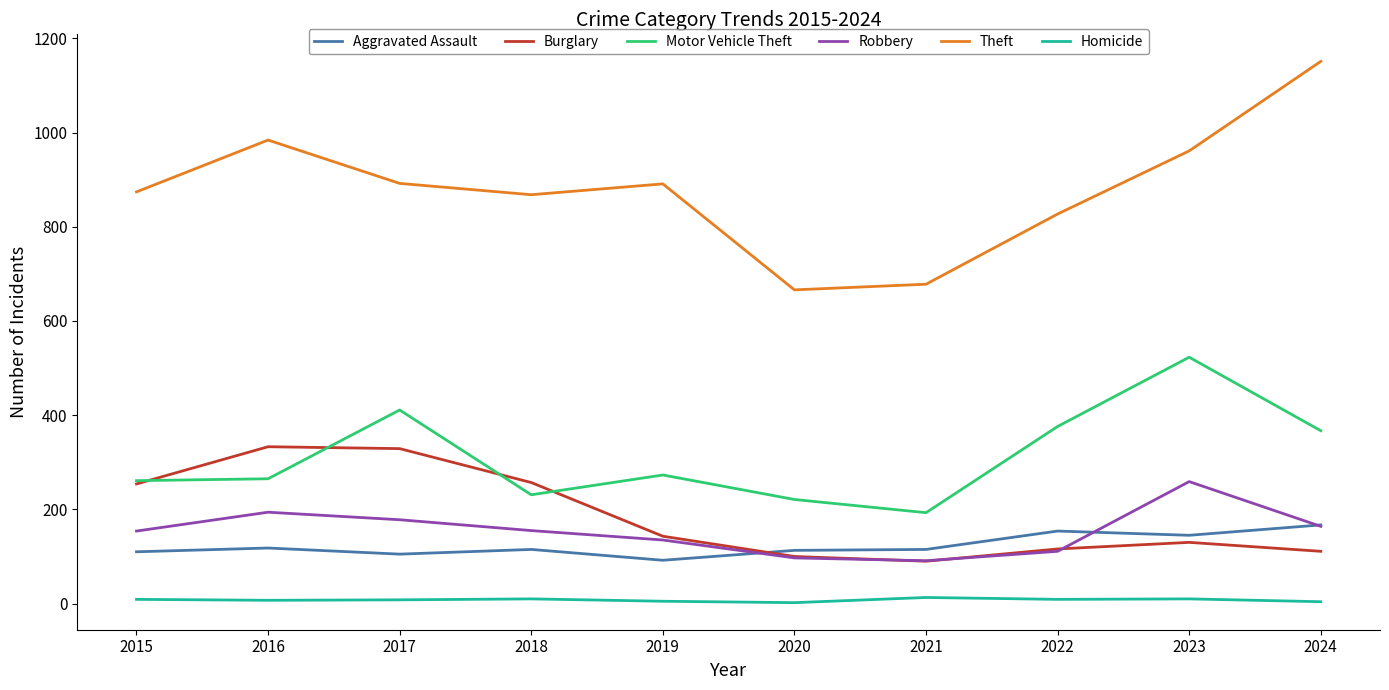

What is the sum of all Theft values?

8792